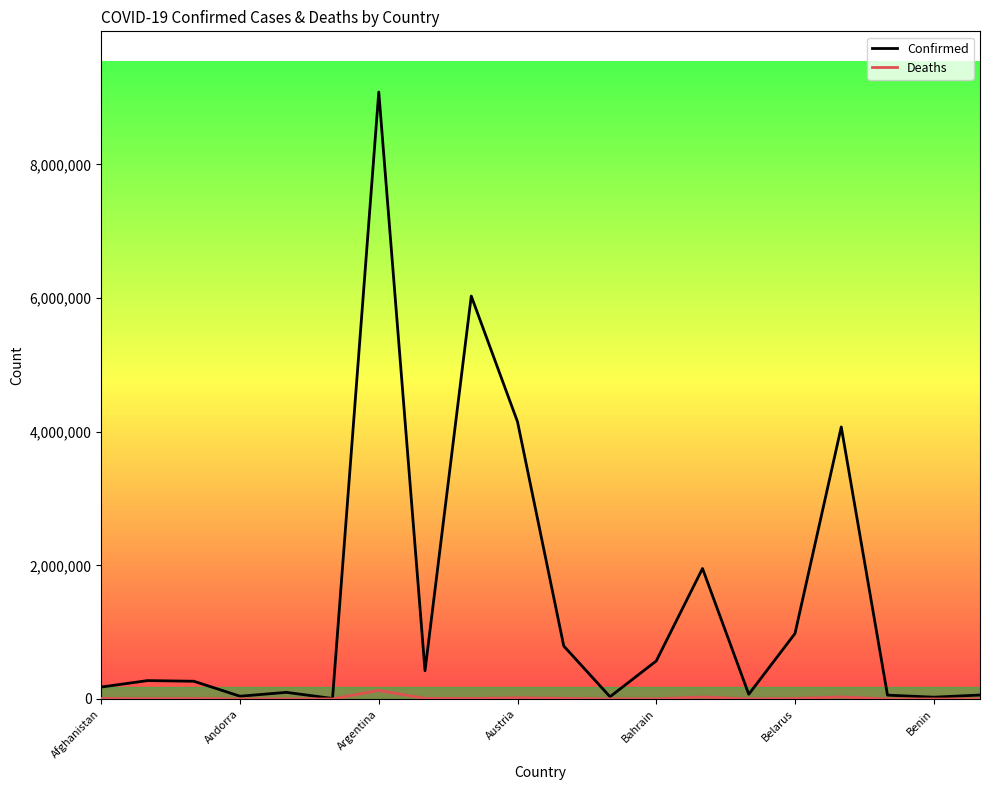

What is the maximum value shown in the chart?

9083673